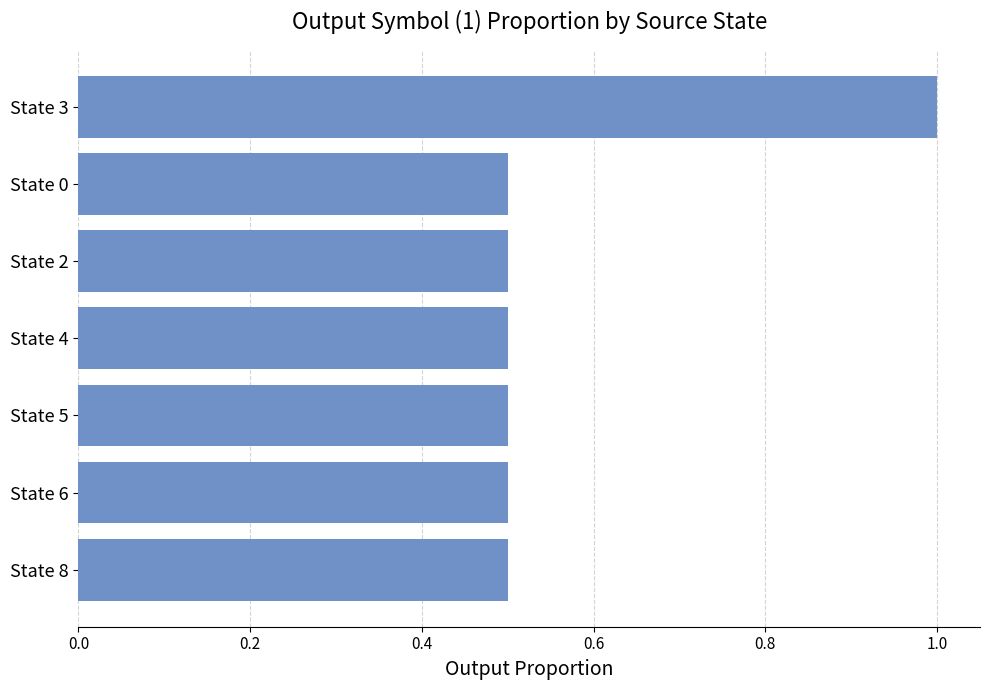

Reading top to bottom, extract all data points from this chart.

State 3=1.0	State 0=0.5	State 2=0.5	State 4=0.5	State 5=0.5	State 6=0.5	State 8=0.5